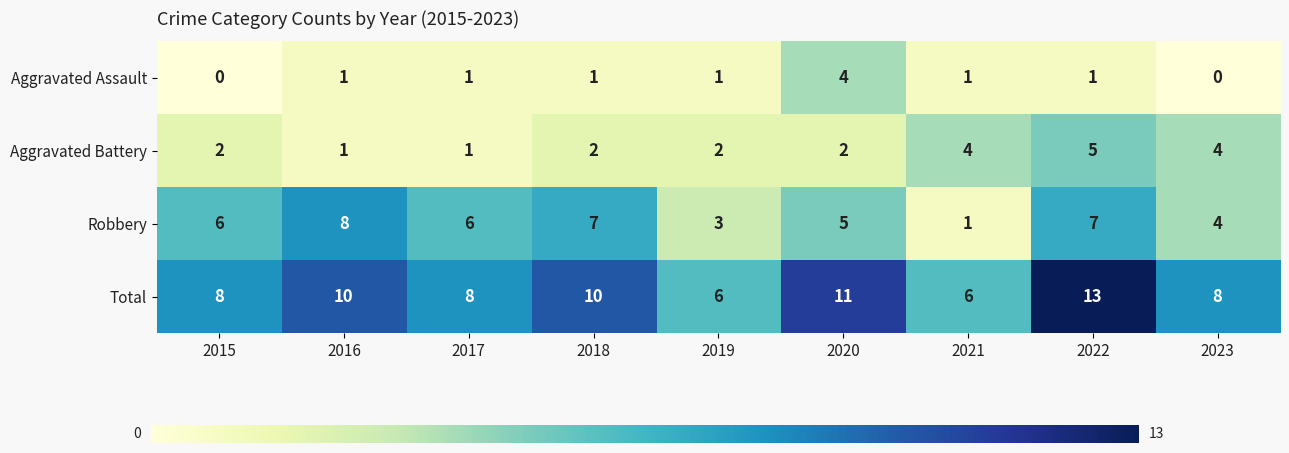

List the series in order of their overall mean, lowest first.

Aggravated Assault, Aggravated Battery, Robbery, Total